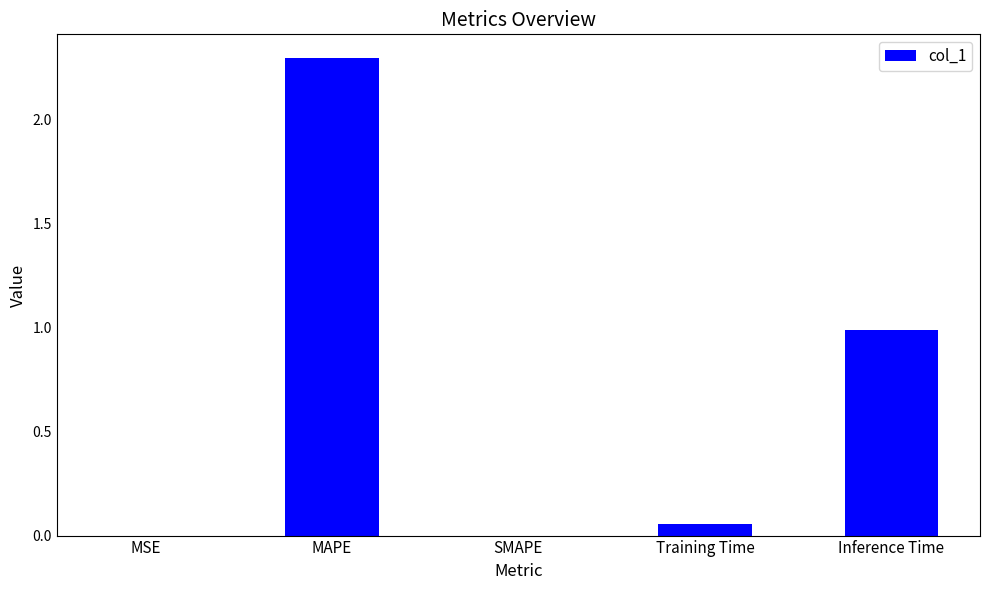

How many distinct data groups are displayed?

1